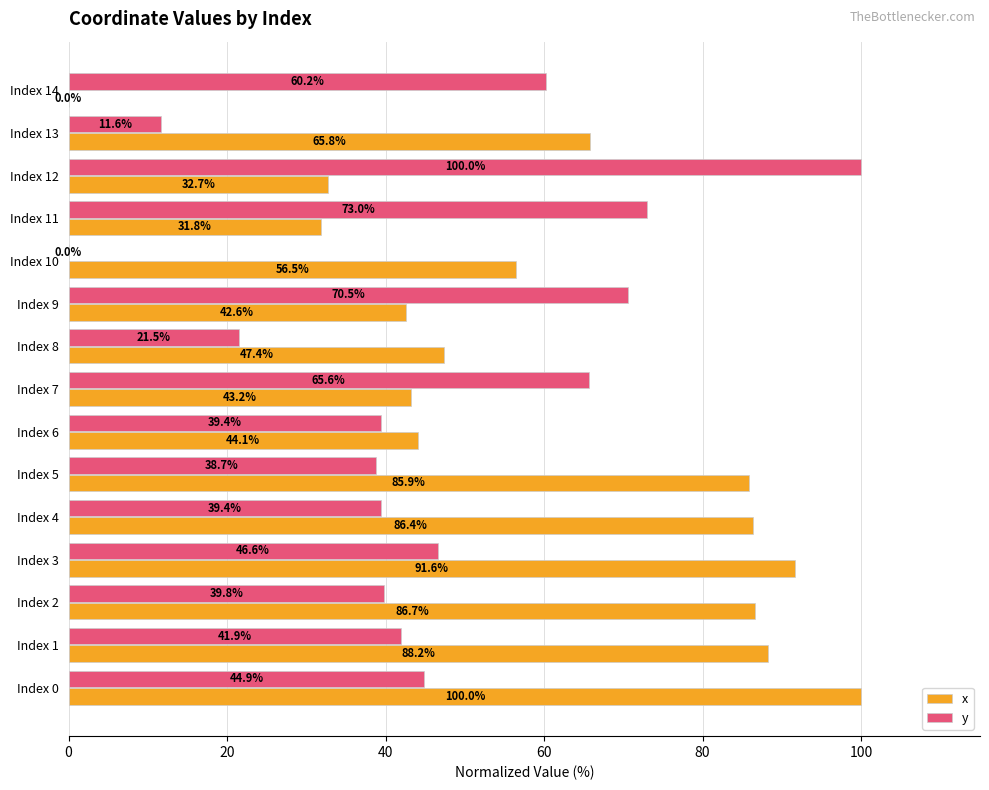

What is the approximate value of x at Index 1?

88.2